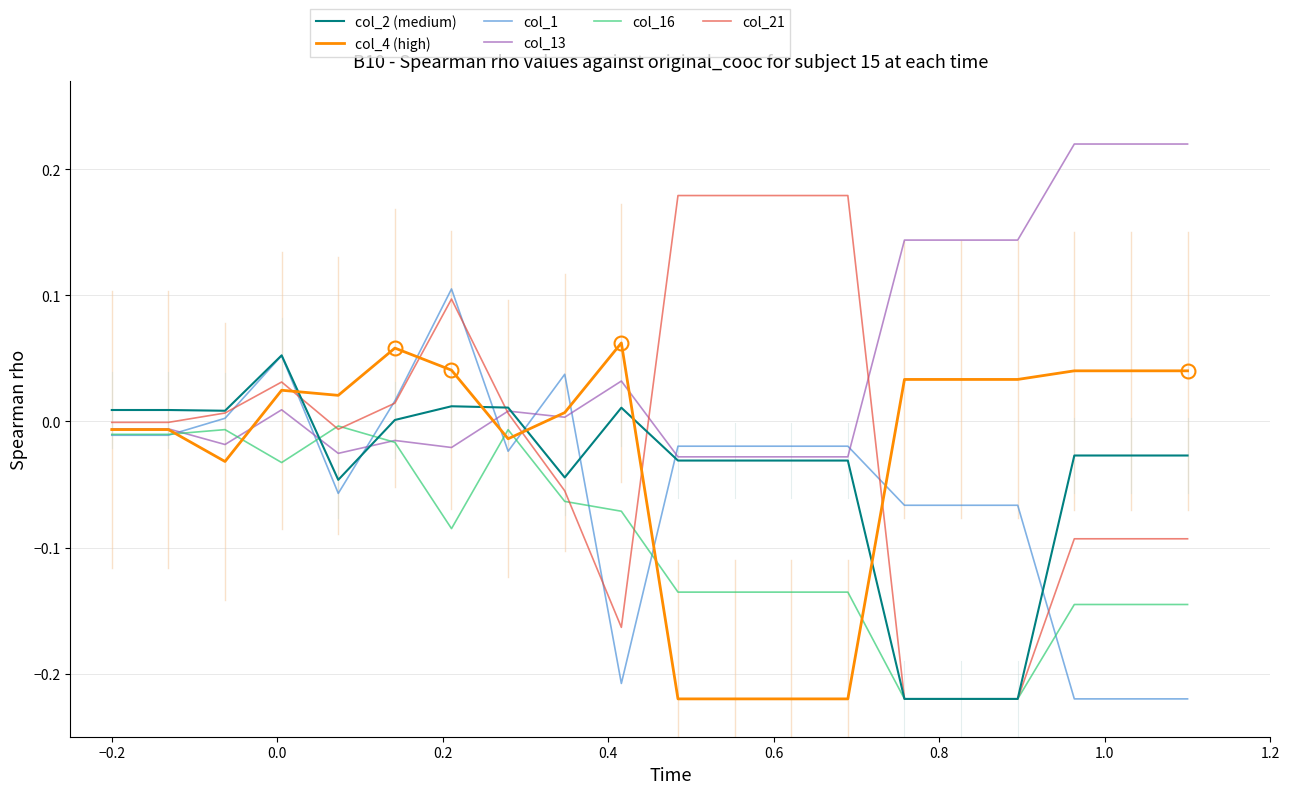

Which series has the largest total across all categories?

col_13